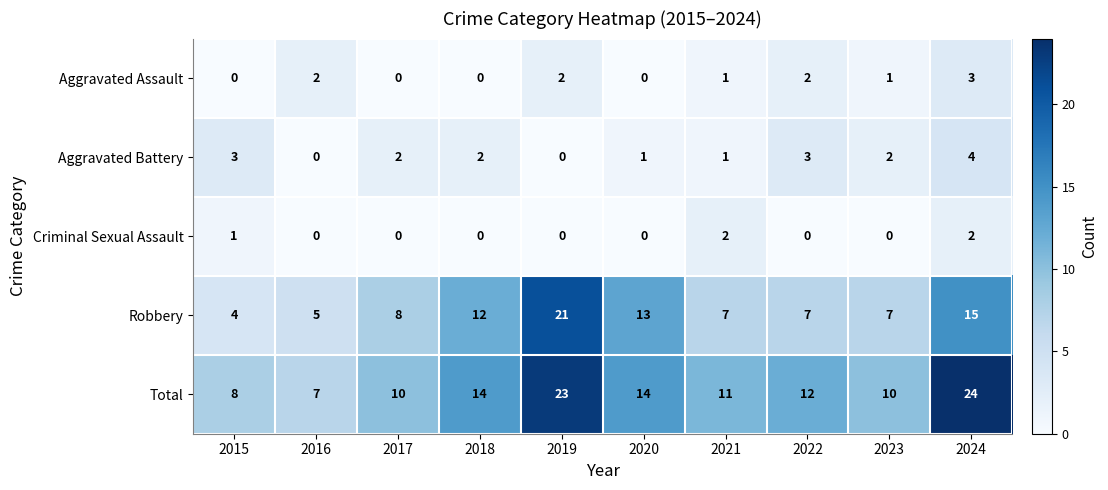

Between 2015 and 2019, which series saw the biggest shift?

Robbery